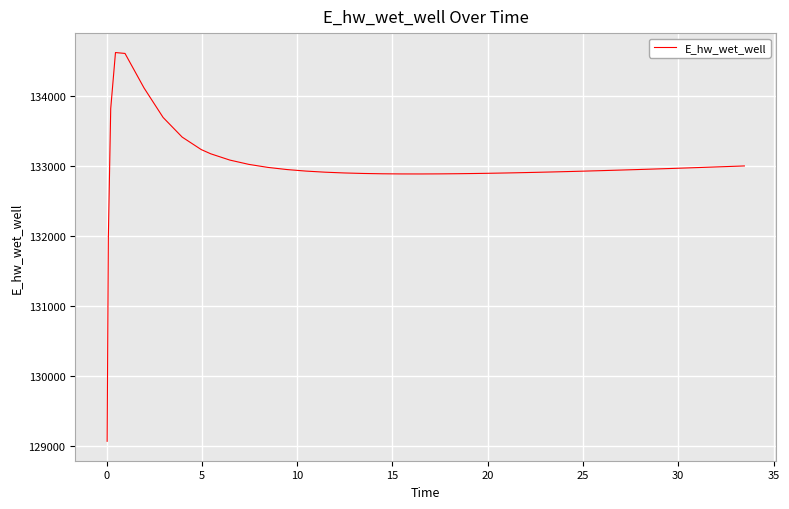

What is the difference between the maximum and minimum values?

5557.7